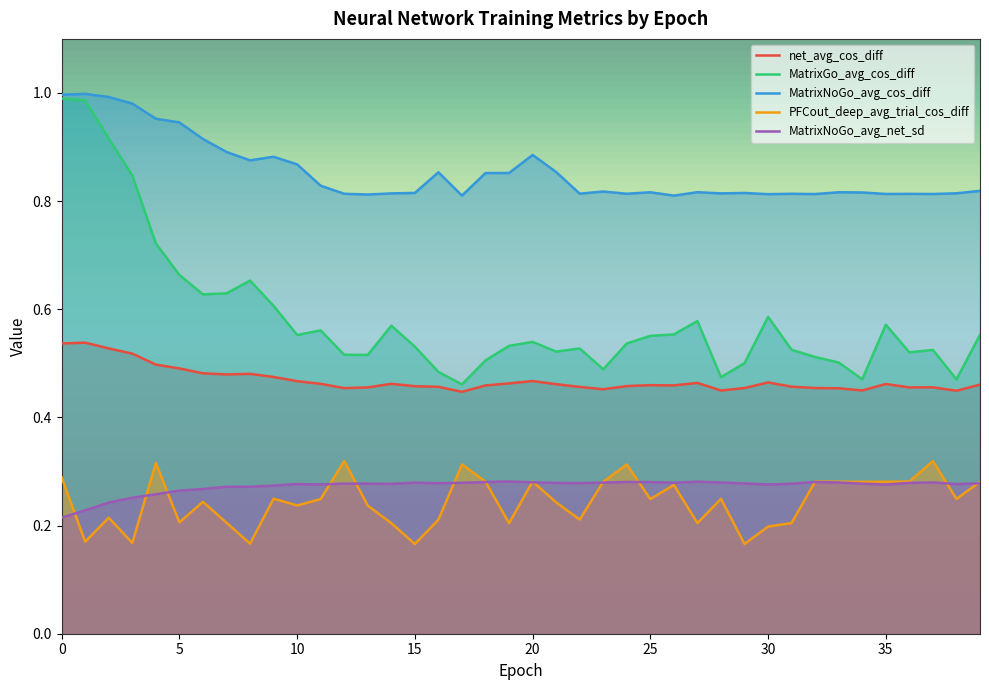

What is the difference between the highest and lowest values at 32?

0.5